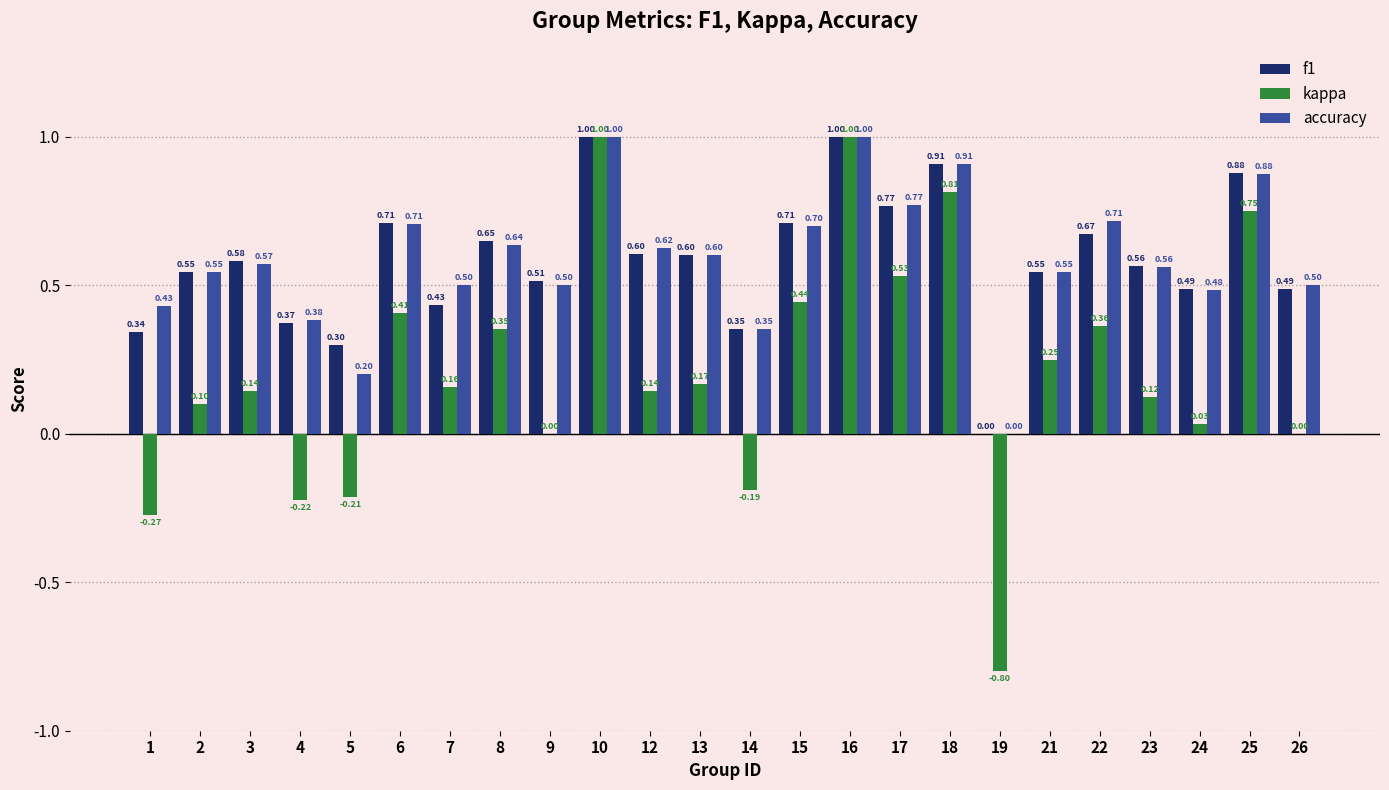

Which series has the largest total across all categories?

accuracy